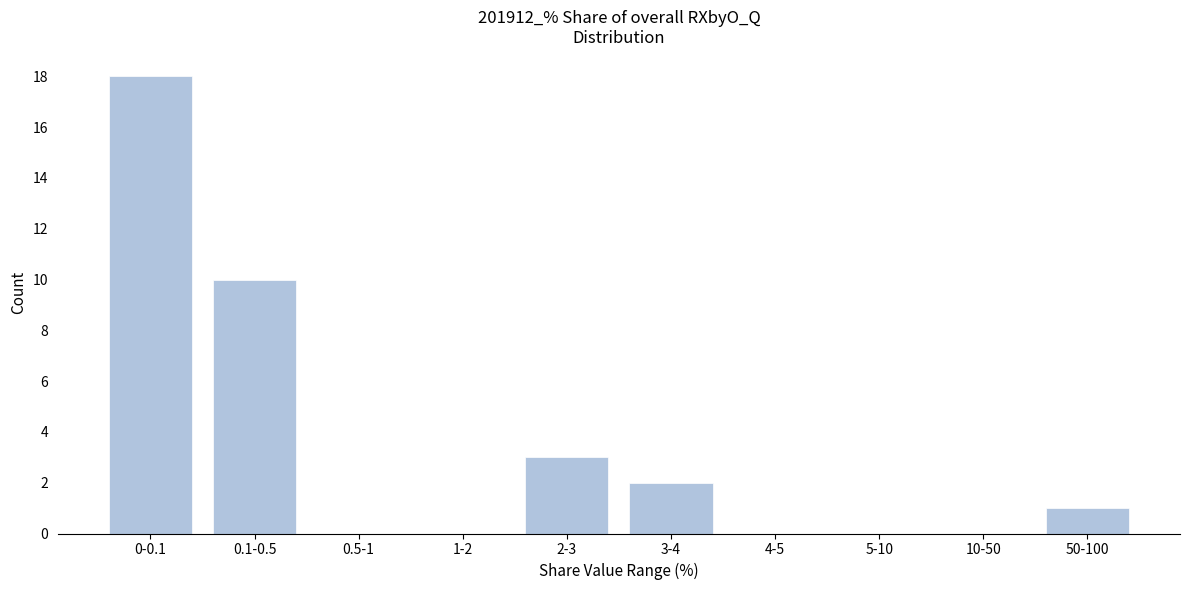

Reading left to right, transcribe all the data shown in this chart.

0-0.1=18	0.1-0.5=10	0.5-1=0	1-2=0	2-3=3	3-4=2	4-5=0	5-10=0	10-50=0	50-100=1